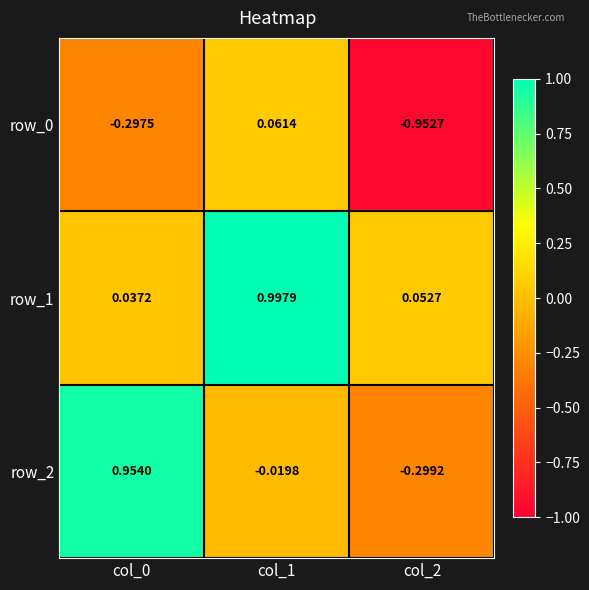

Is the value of row_2 at col_2 greater than the value of row_0 at col_2?

Yes